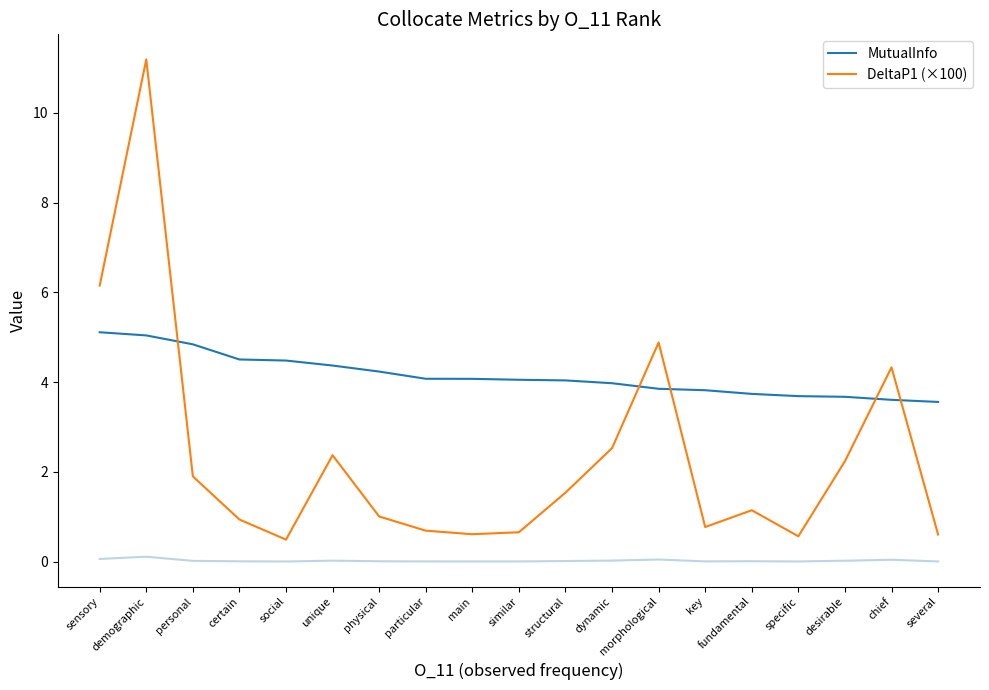

How many interior local peaks does the DeltaP1 (×100) series have?

5